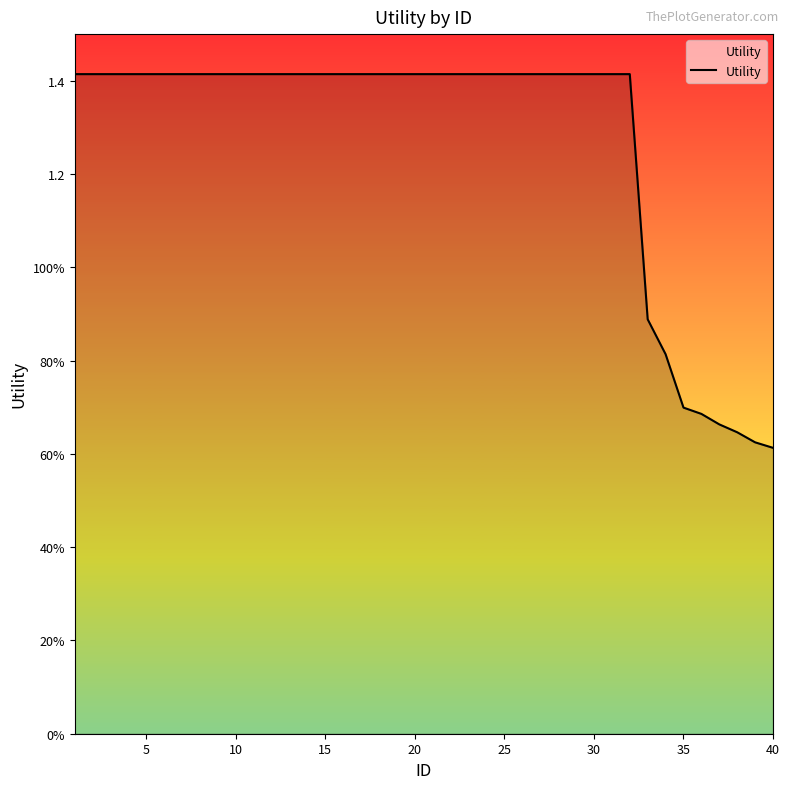

What is the difference between the maximum and minimum values?

0.8